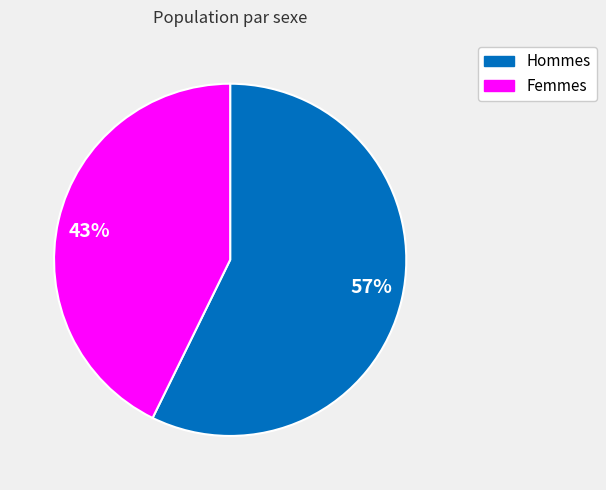

Which has a higher value, 43% or 57%?

57%